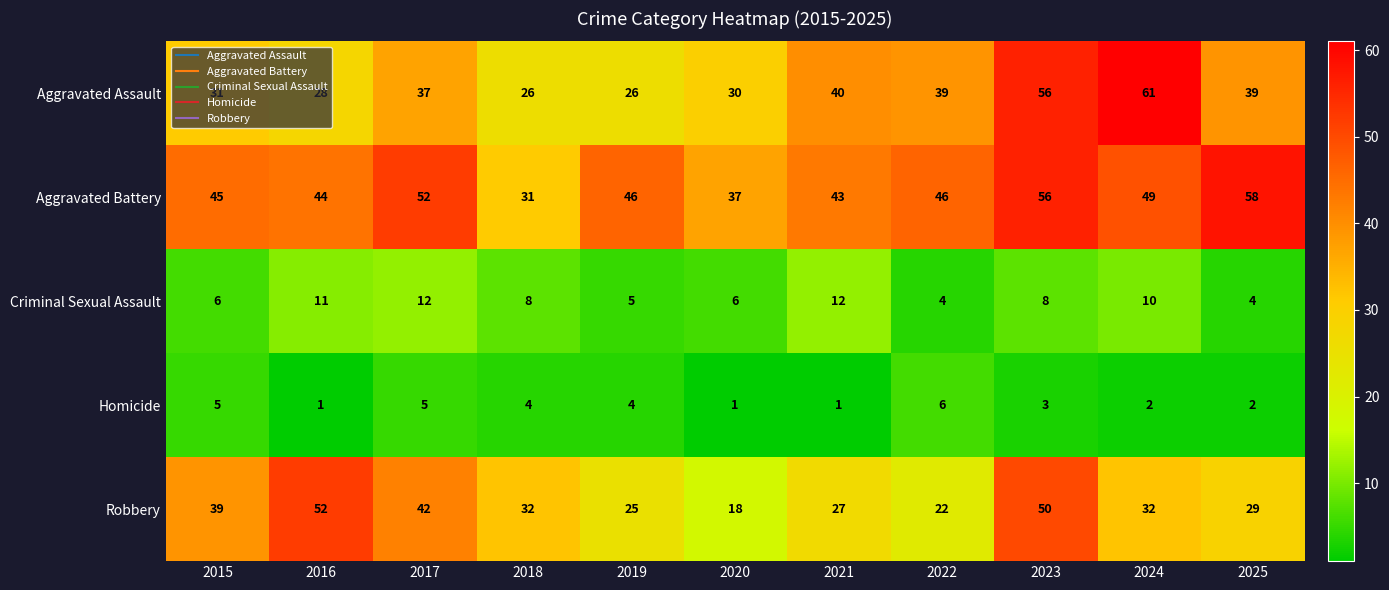

Which series has the largest total across all categories?

Aggravated Battery